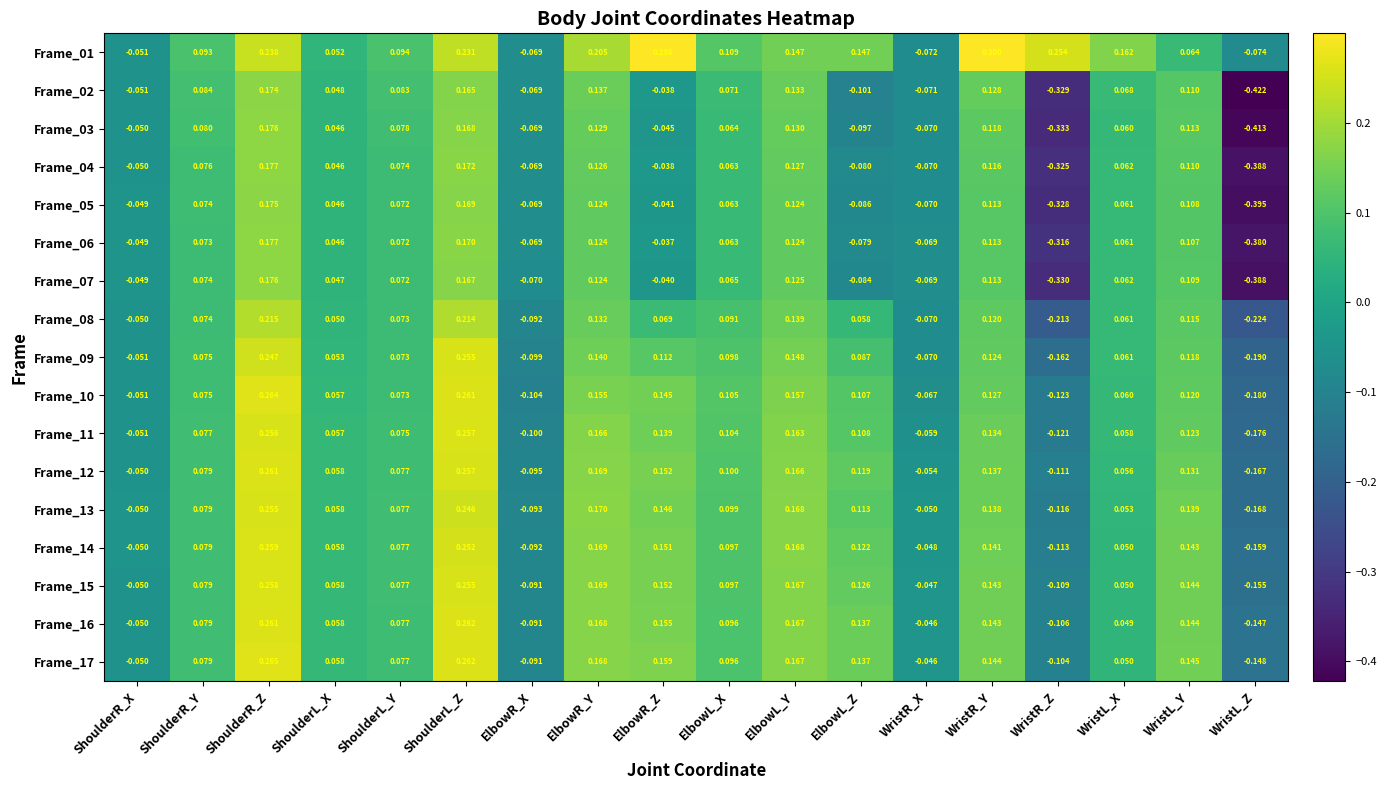

Which category has the lowest value in the Frame_09 series?

WristL_Z